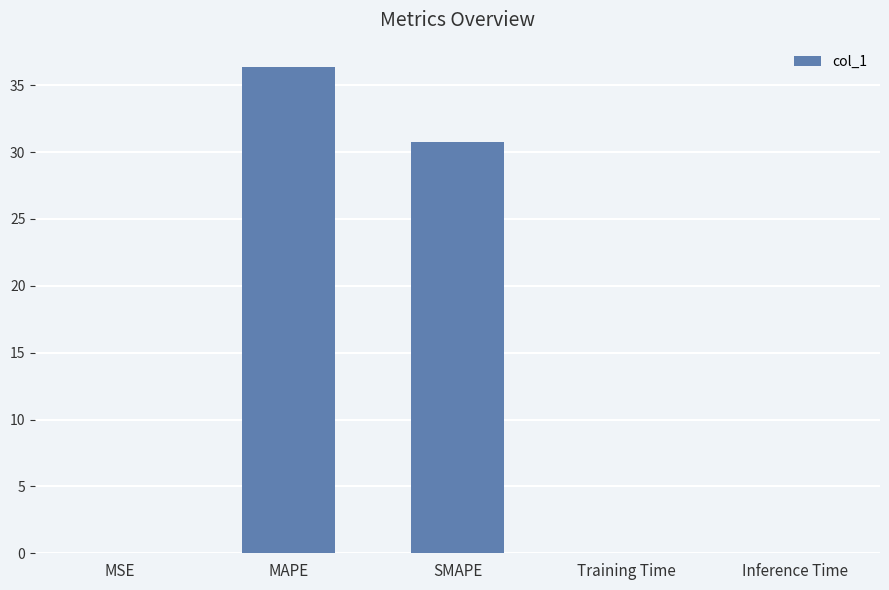

What is the sum of all values?

67.2